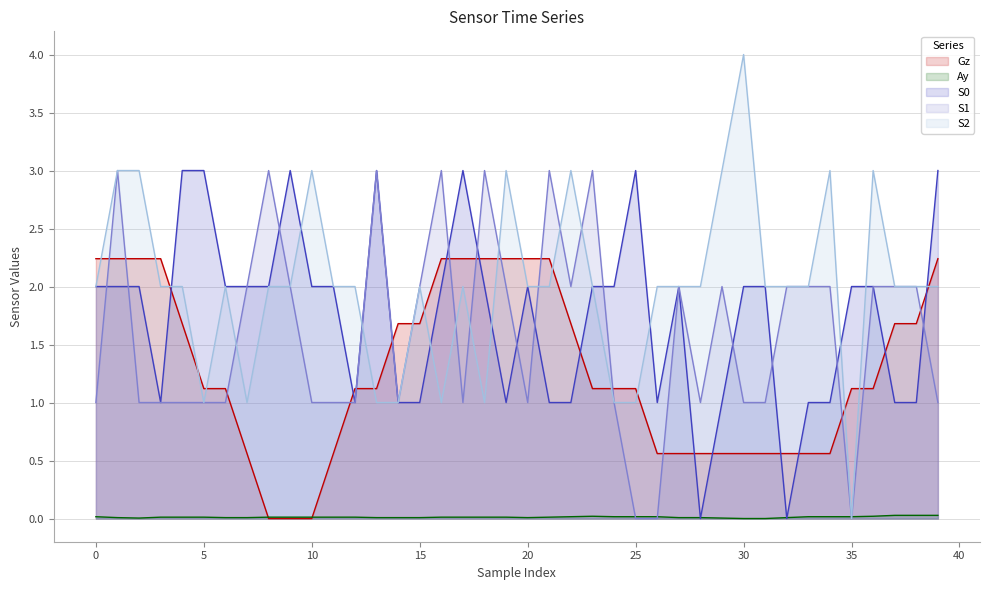

What is the difference between the highest and lowest values at 31?

2.0